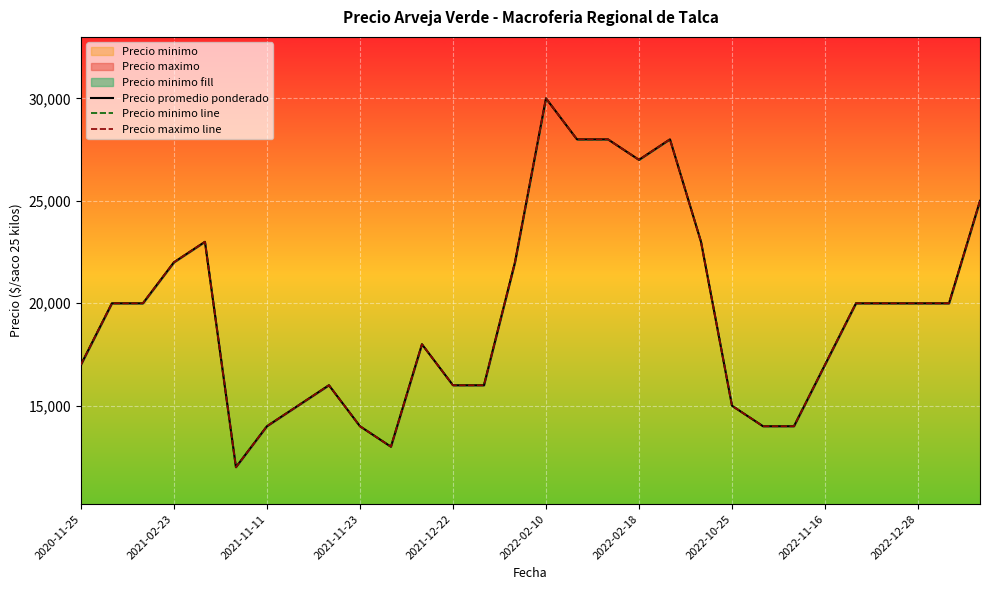

Is this an area chart (filled region under the line)?

No